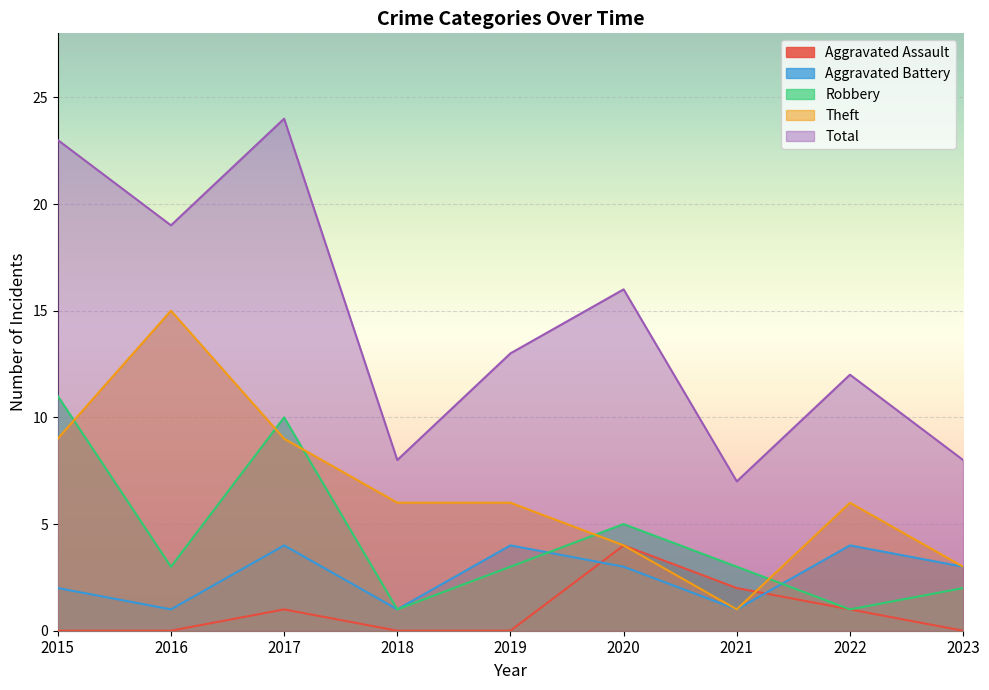

True or false: Aggravated Battery and Total intersect in this chart.

False